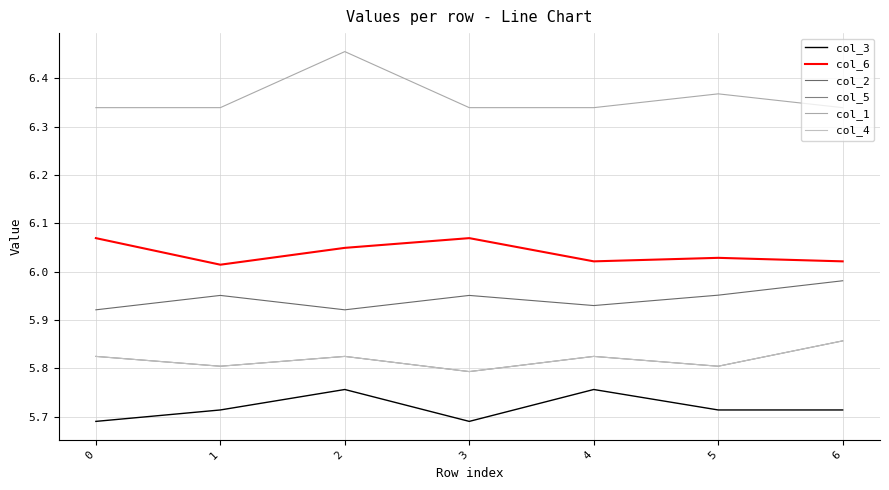

Does the chart display data point markers on the line(s)?

No